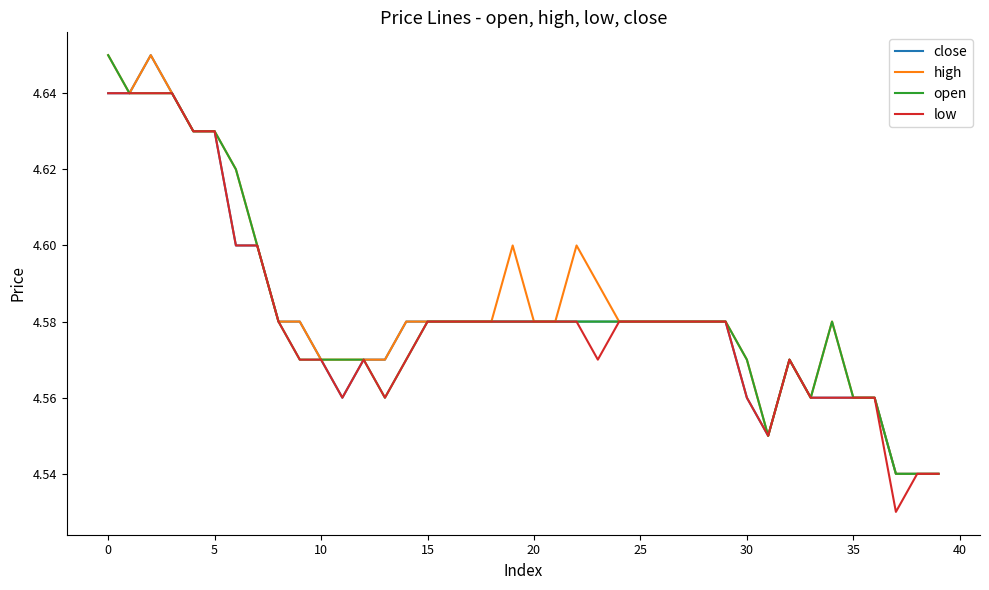

Is it true that low equals 3.0 at 35?

False